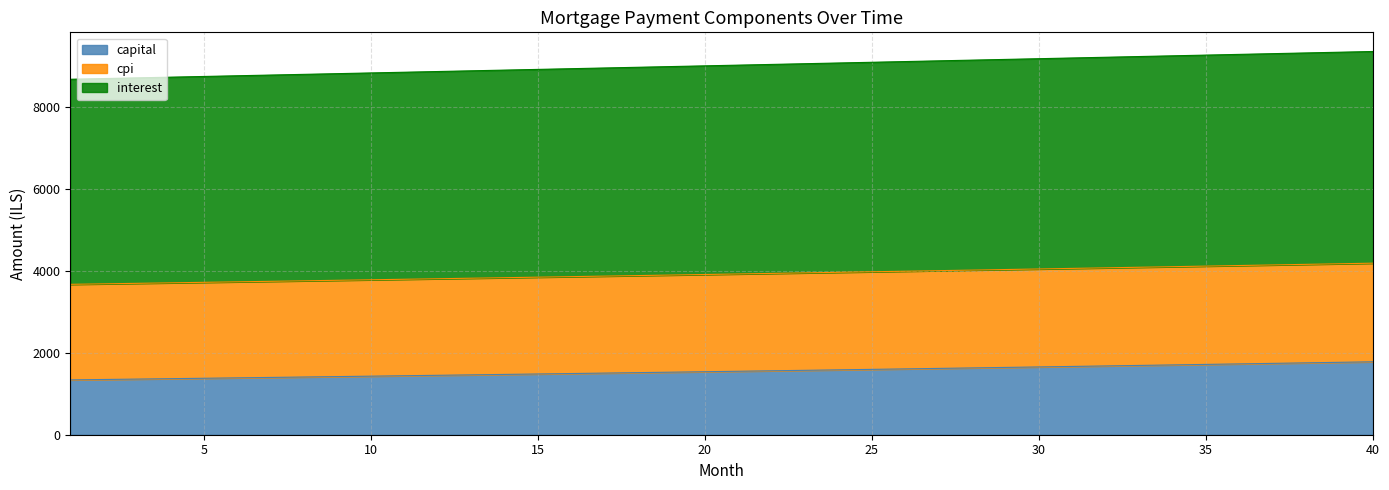

What are all the series names shown in the legend?

capital, cpi, interest